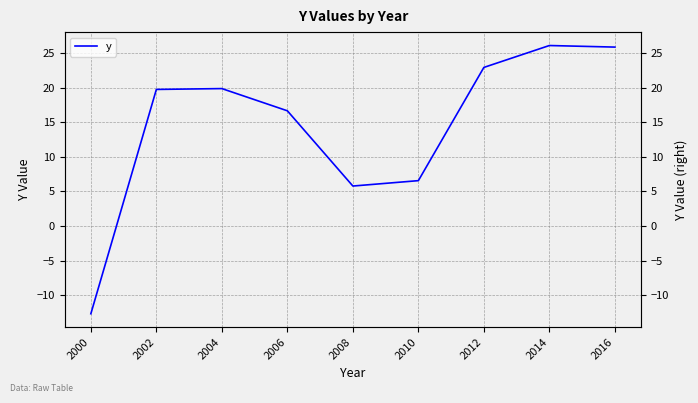

What is the ratio of the value at 2002 to the value at 2016?

0.8